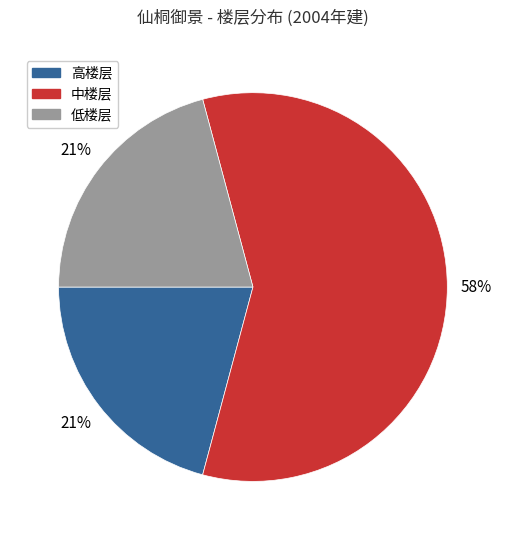

Does 中楼层 account for over 50% of the chart?

Yes